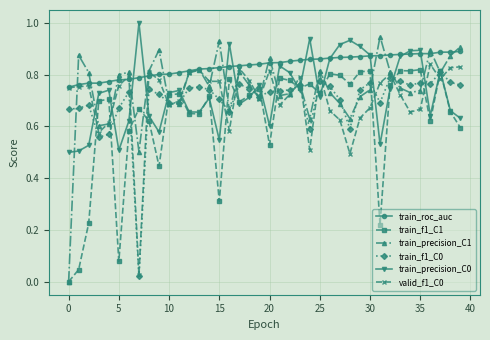

Which series has the largest range (max minus min)?

train_precision_C1